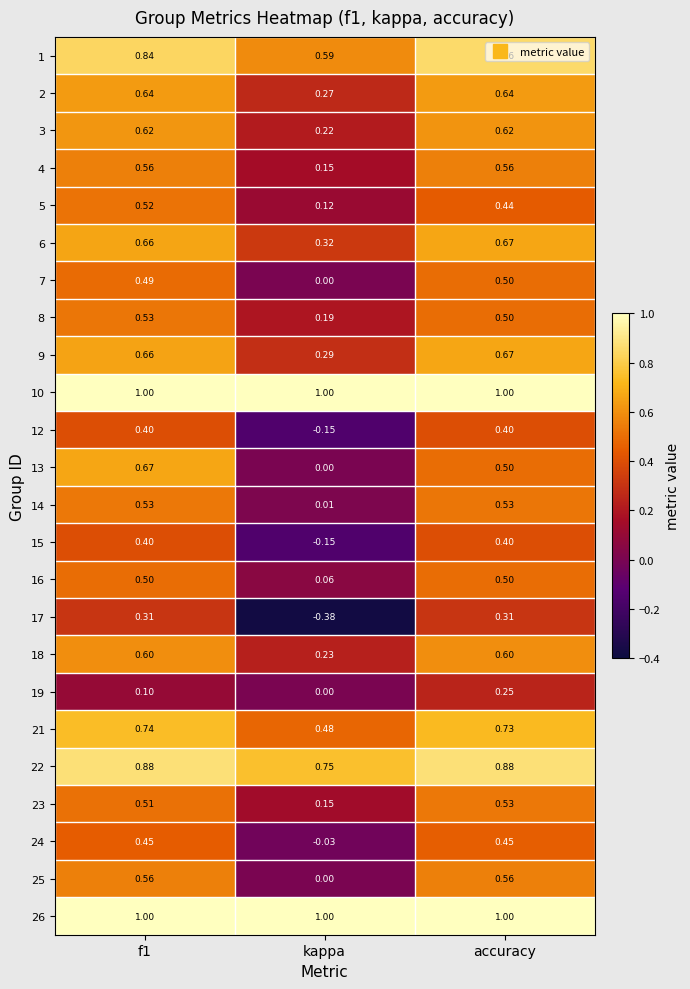

At which label does 17 reach its minimum?

kappa